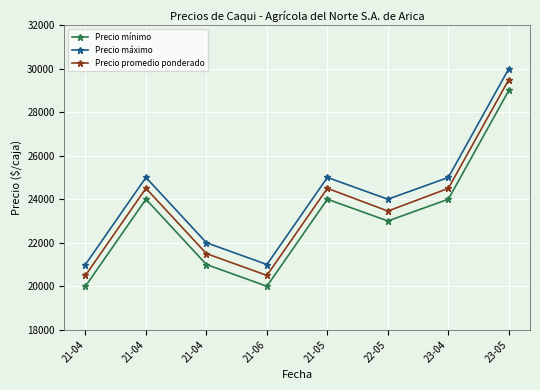

True or false: Precio máximo has more than 2 interior local peaks.

False